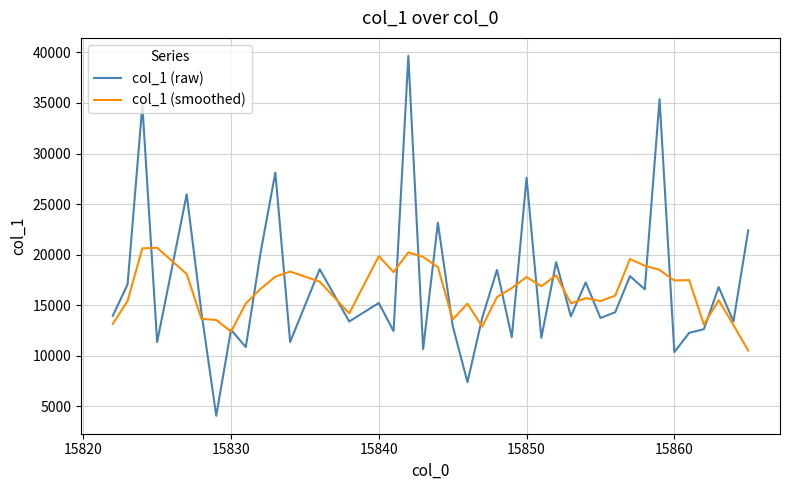

What is the maximum value for col_1 (raw)?

39653.6